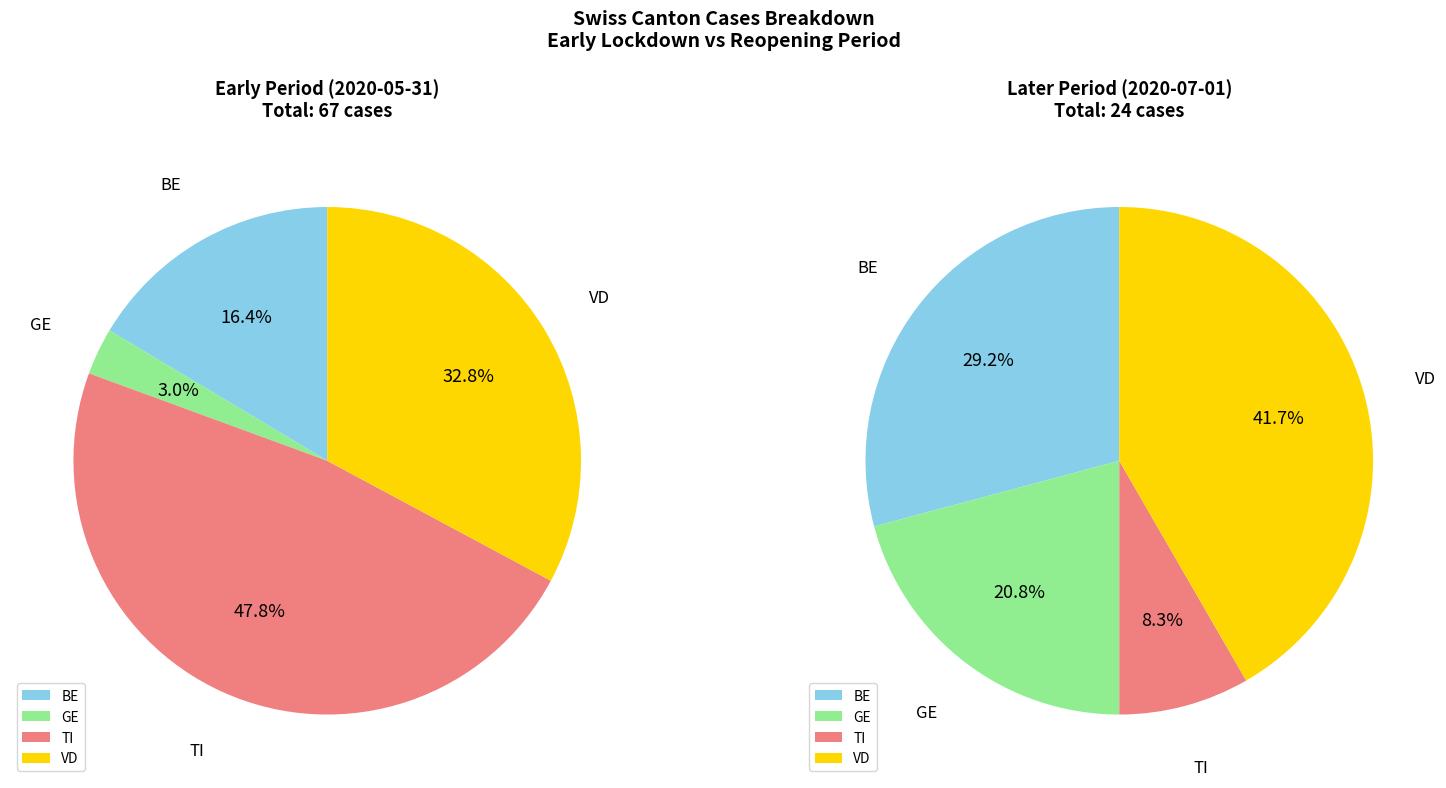

Between 2020-06-01 and 2020-06-11, which series saw the biggest shift?

TI